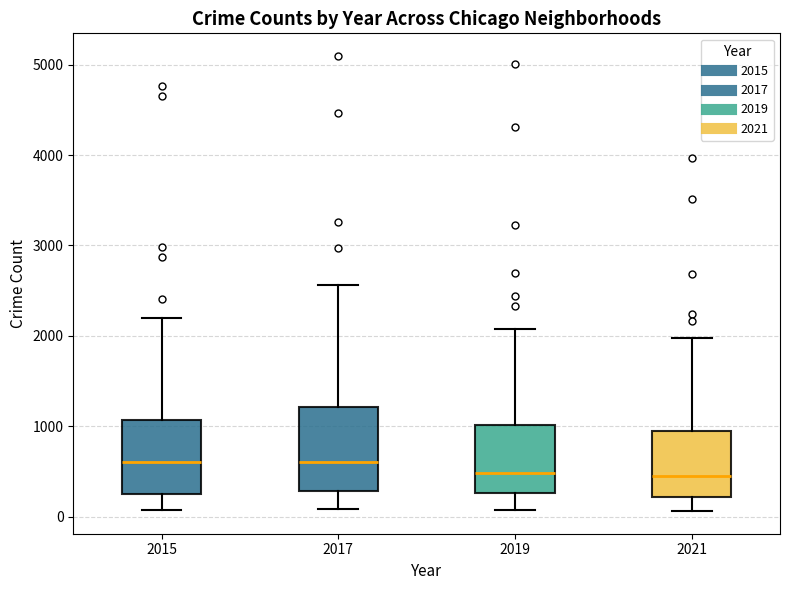

Where is the upper edge of the box at x = 2019 on the y-axis? The values are not printed on the chart, so give them approximately, as read against the axis.

1000